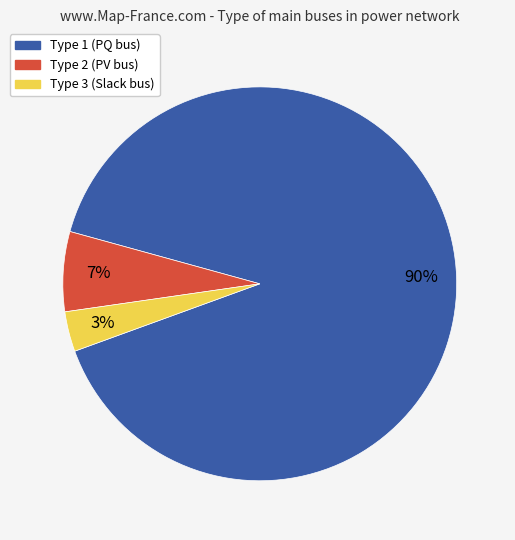

To the nearest percent, what is the difference between the largest and smallest slice percentages?

87%